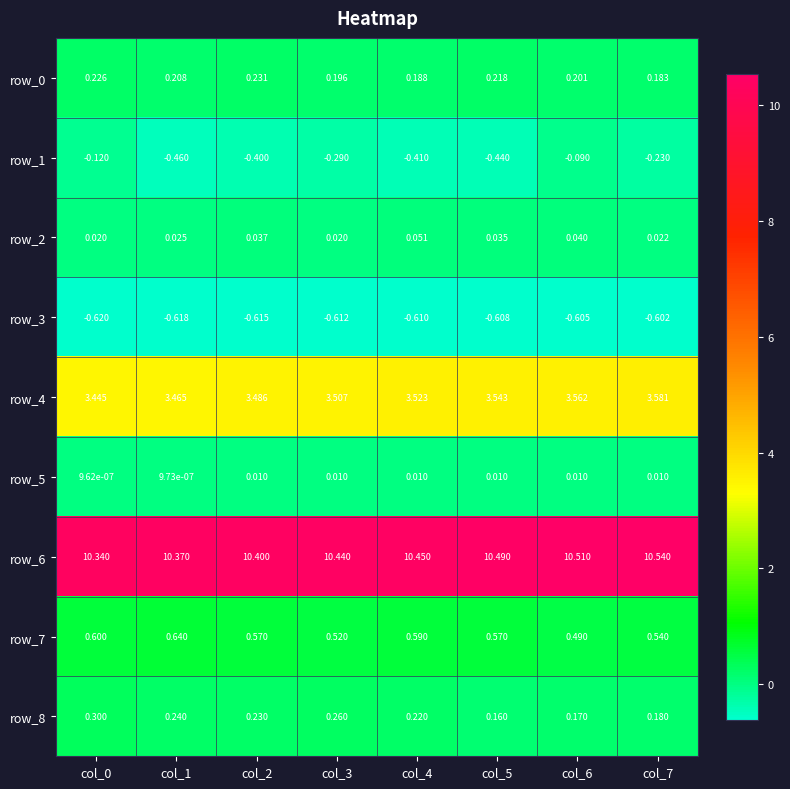

What is the total value across all series at col_7?

14.2